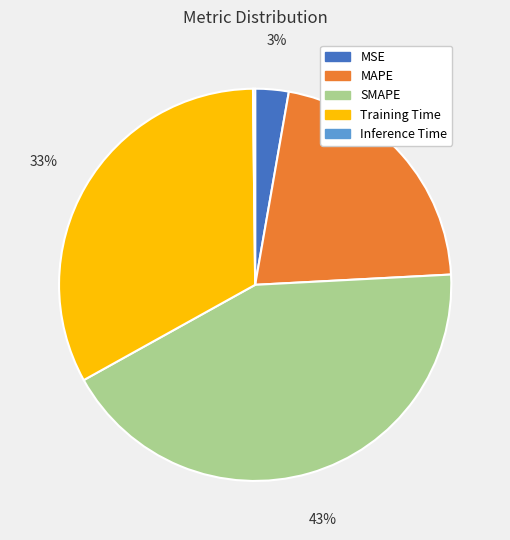

To the nearest percent, what is the average slice percentage?

20%